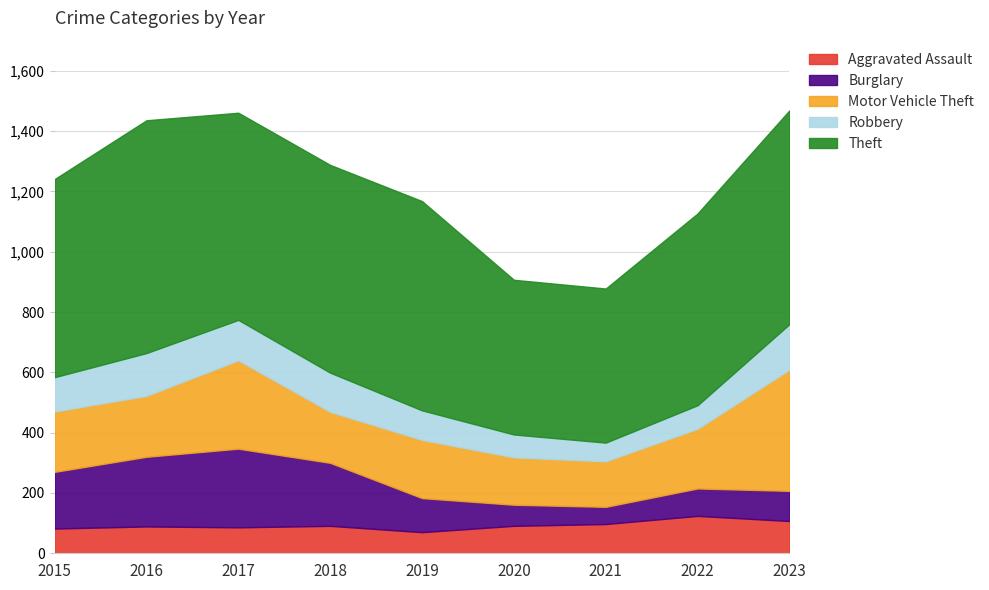

At which label is Robbery closest to 106?

2015